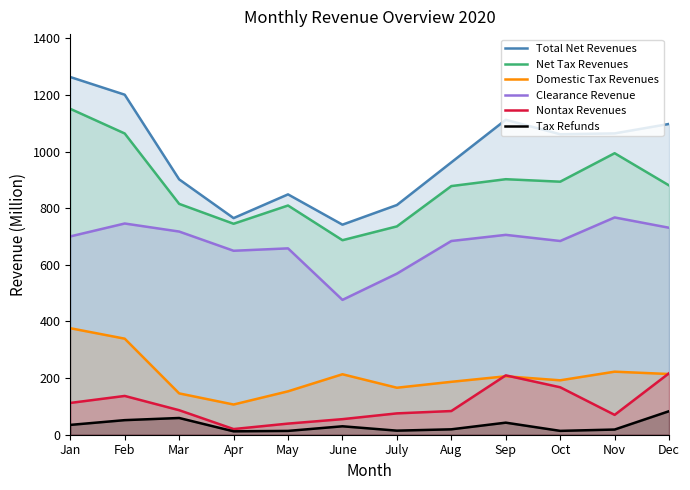

The Domestic Tax Revenues series shows 268.7 at May. True or false?

False